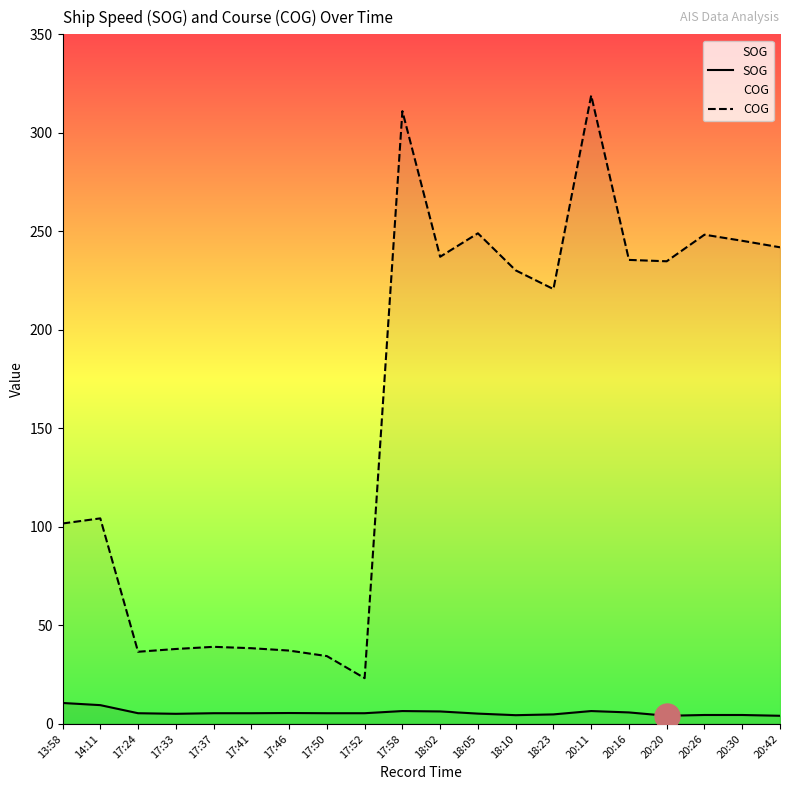

What are all the series names shown in the legend?

SOG, COG